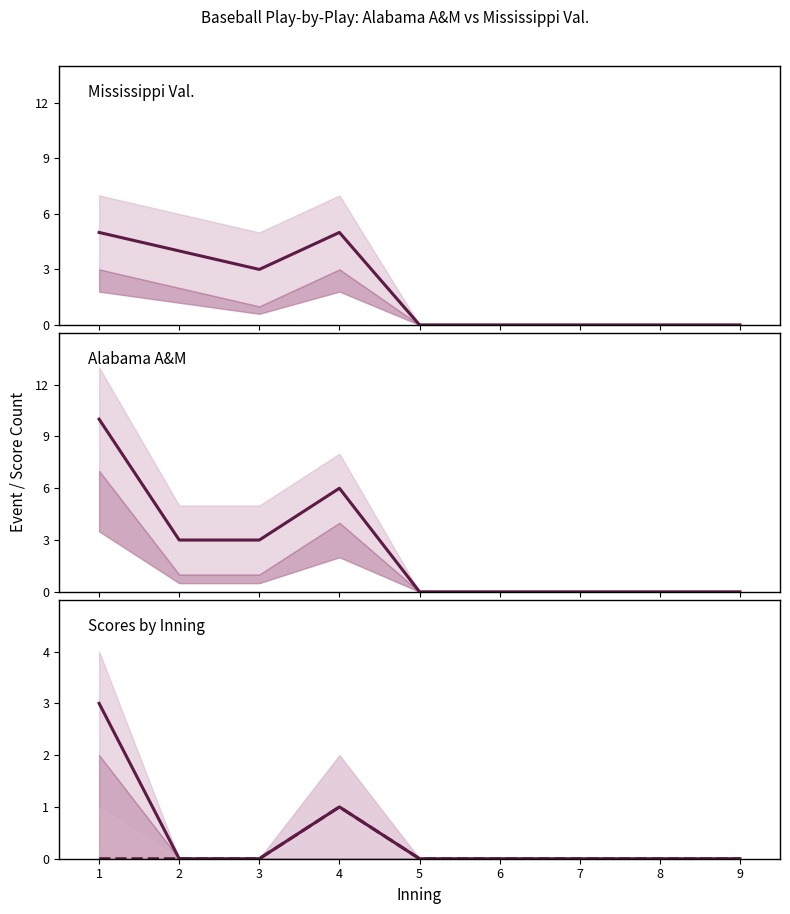

Which category has the lowest value across all series?

5